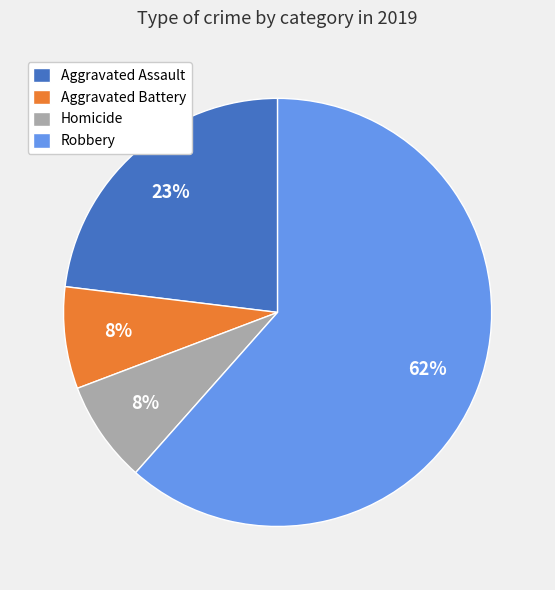

To the nearest percent, what percentage of the pie is Homicide?

8%